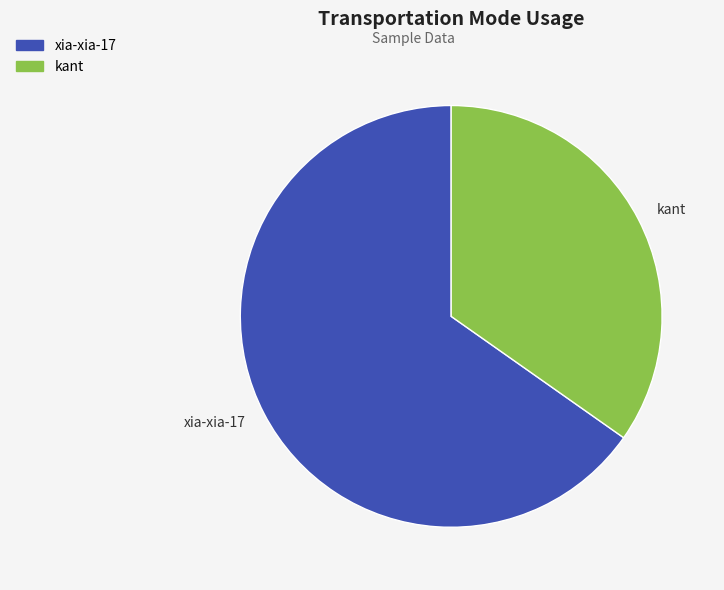

Between xia-xia-17 and kant, which is larger?

xia-xia-17